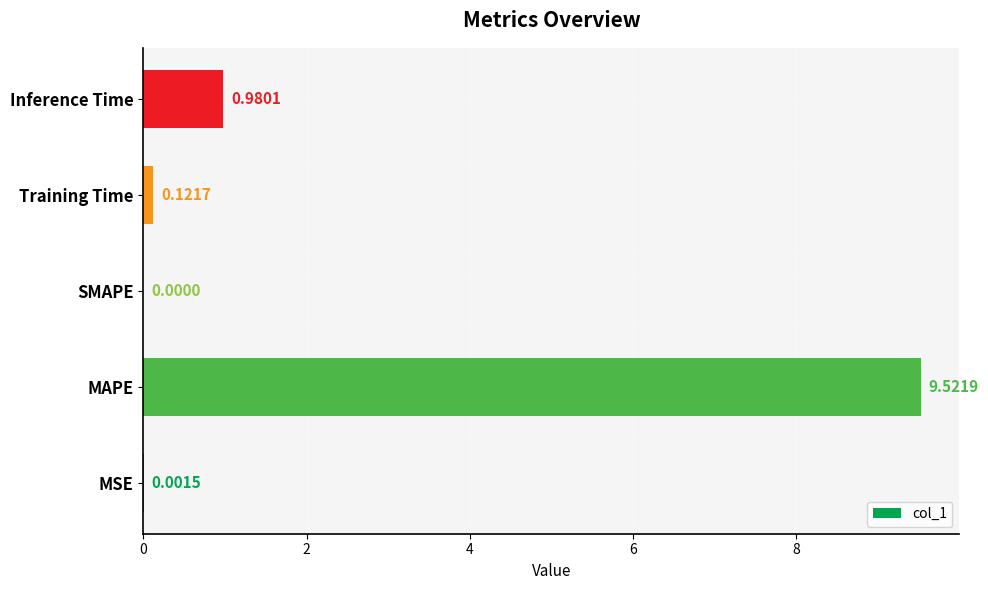

Count the number of categories in the chart.

5